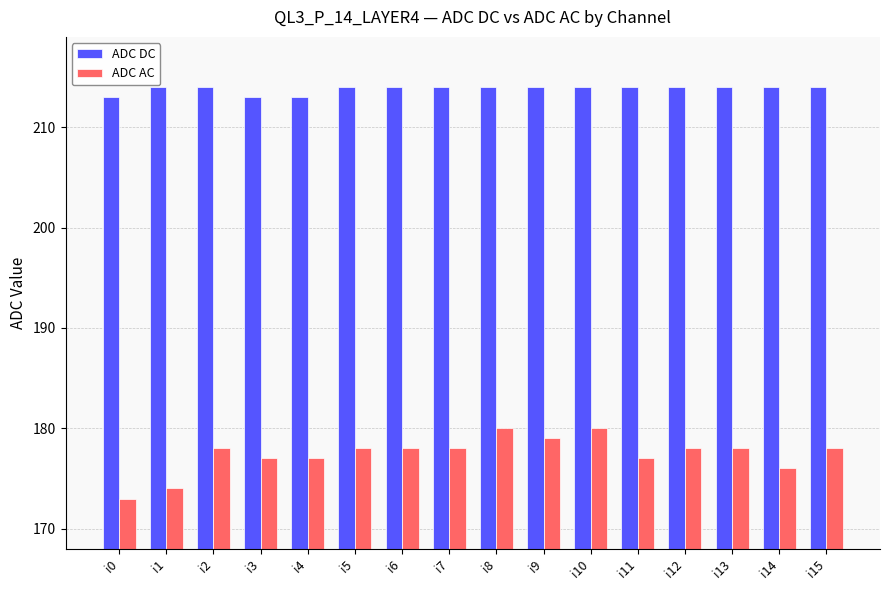

What is the difference between the maximum and minimum values in the ADC DC series?

1